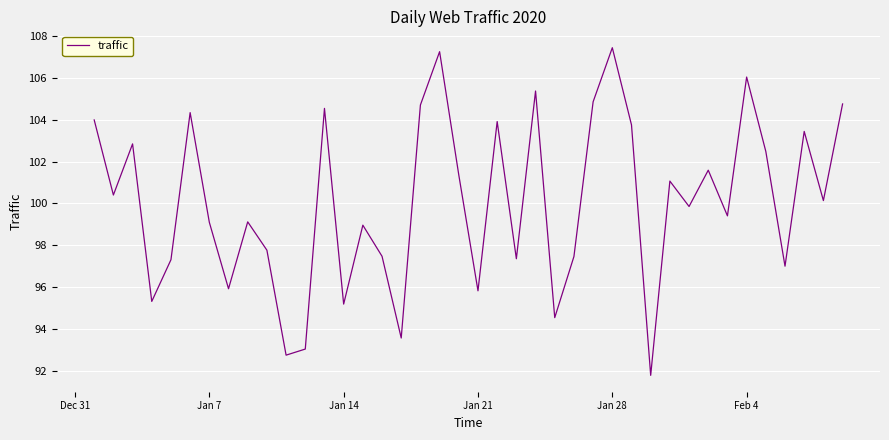

What is the maximum value shown in the chart?

107.5